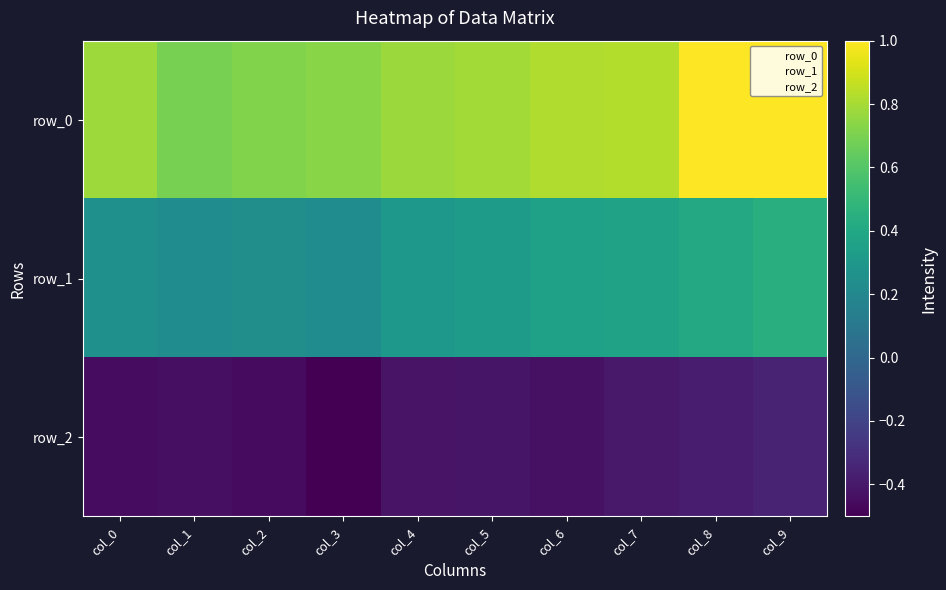

At which category is the sum across all series the highest?

col_9